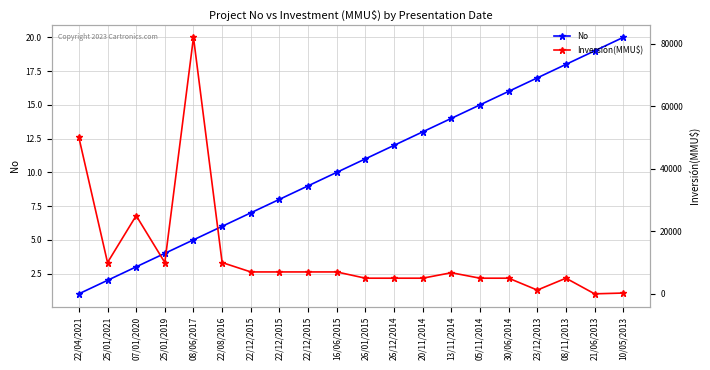

Between 30/06/2014 and 20/11/2014, which is larger?

30/06/2014